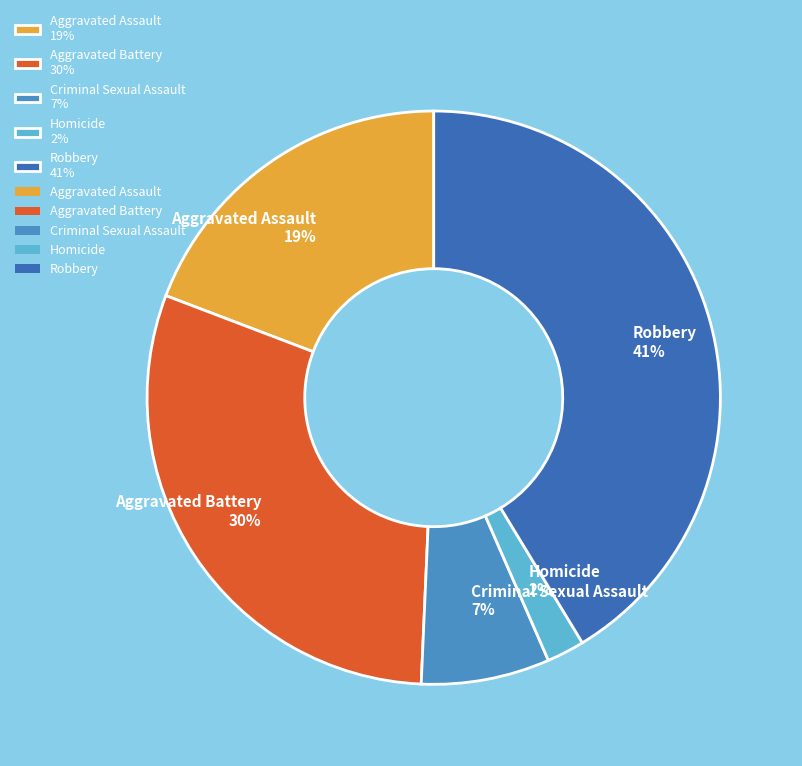

Is Aggravated Battery the majority of the pie?

No